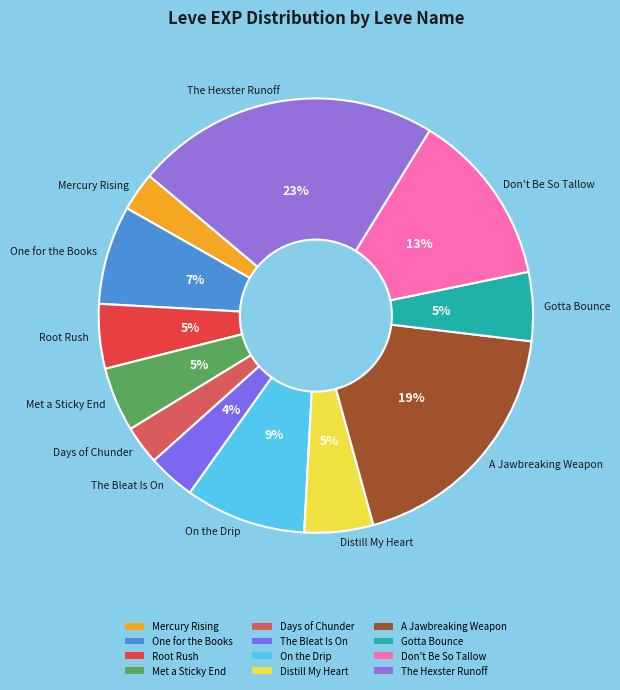

Which slice is the largest?

The Hexster Runoff